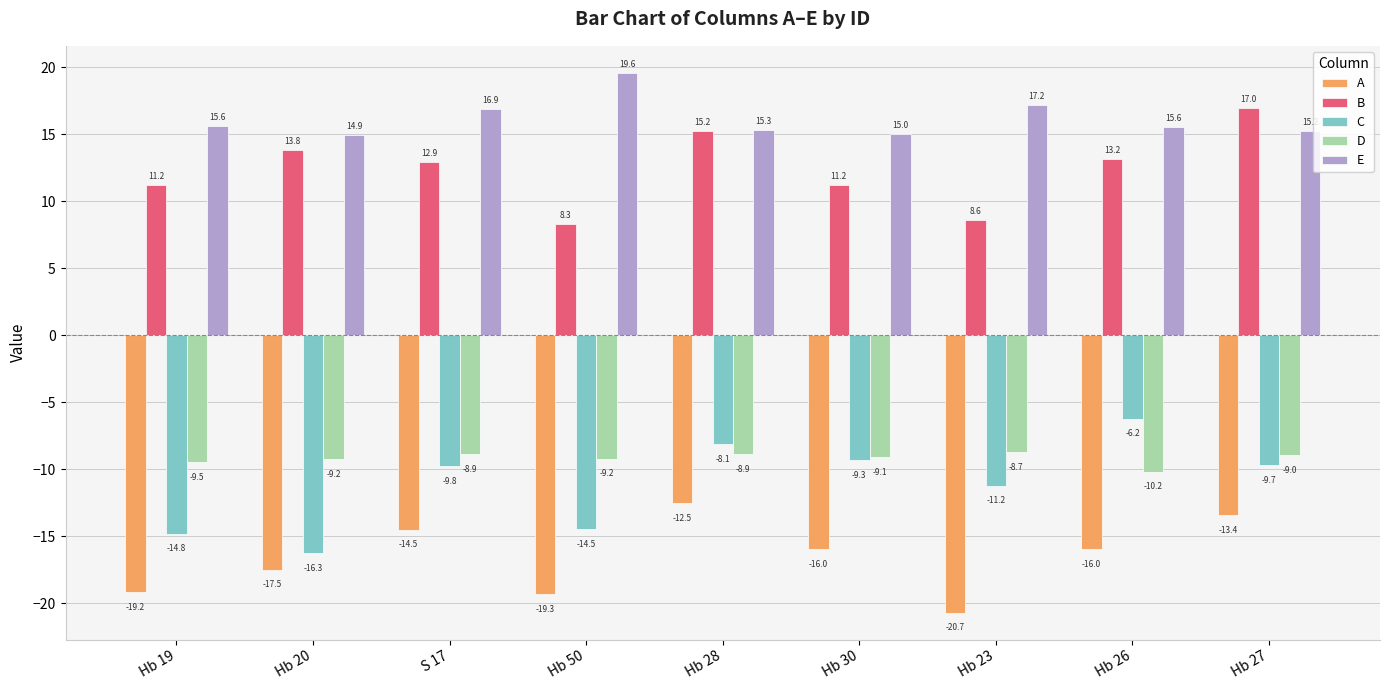

True or false: A has a value of -3.1 at Hb 27.

False